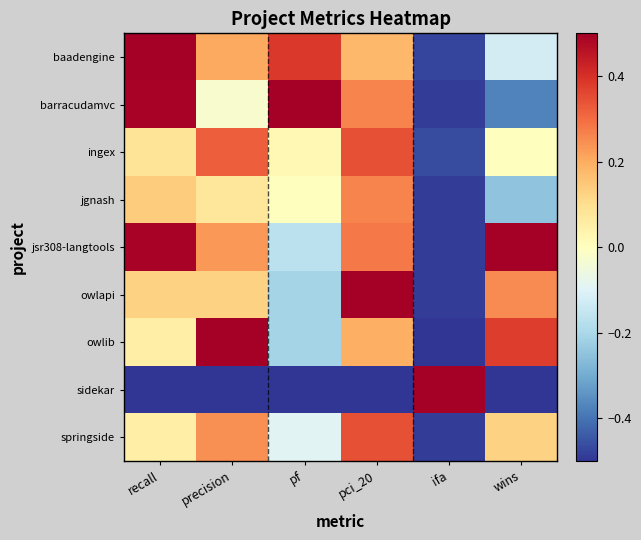

Count the number of categories in the chart.

6